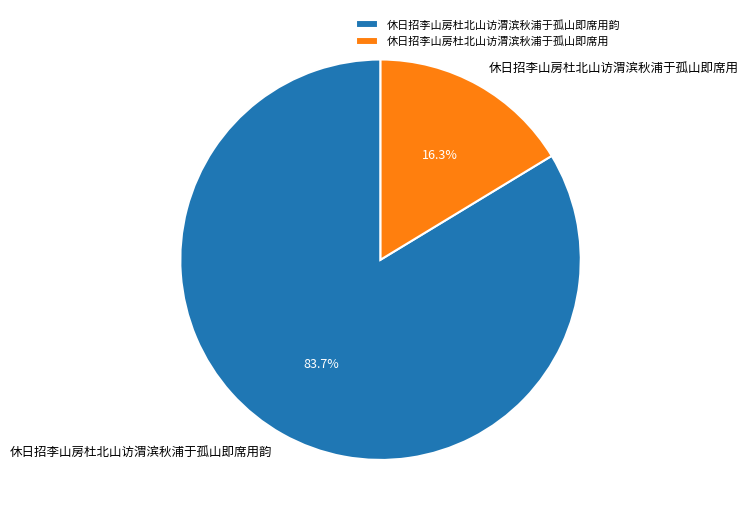

How many slices are in this pie chart?

2